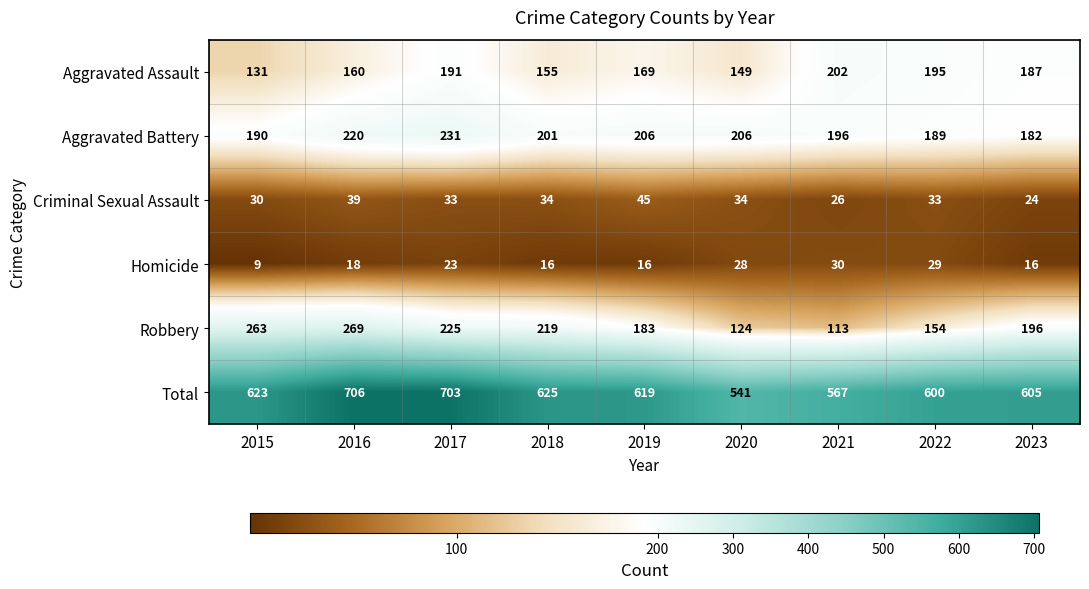

Where does the Aggravated Battery series first go above 201?

2016